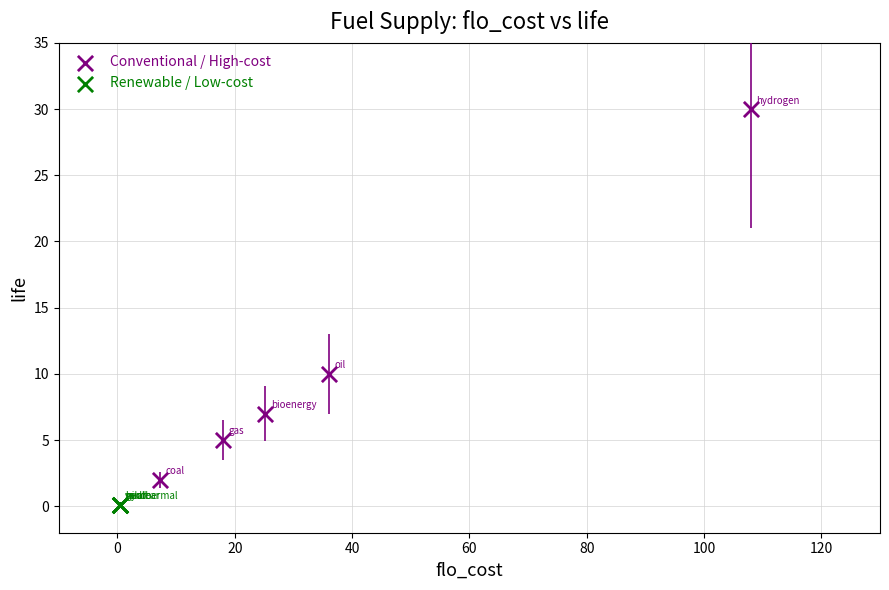

Which series contains the highest Y value?

Conventional / High-cost